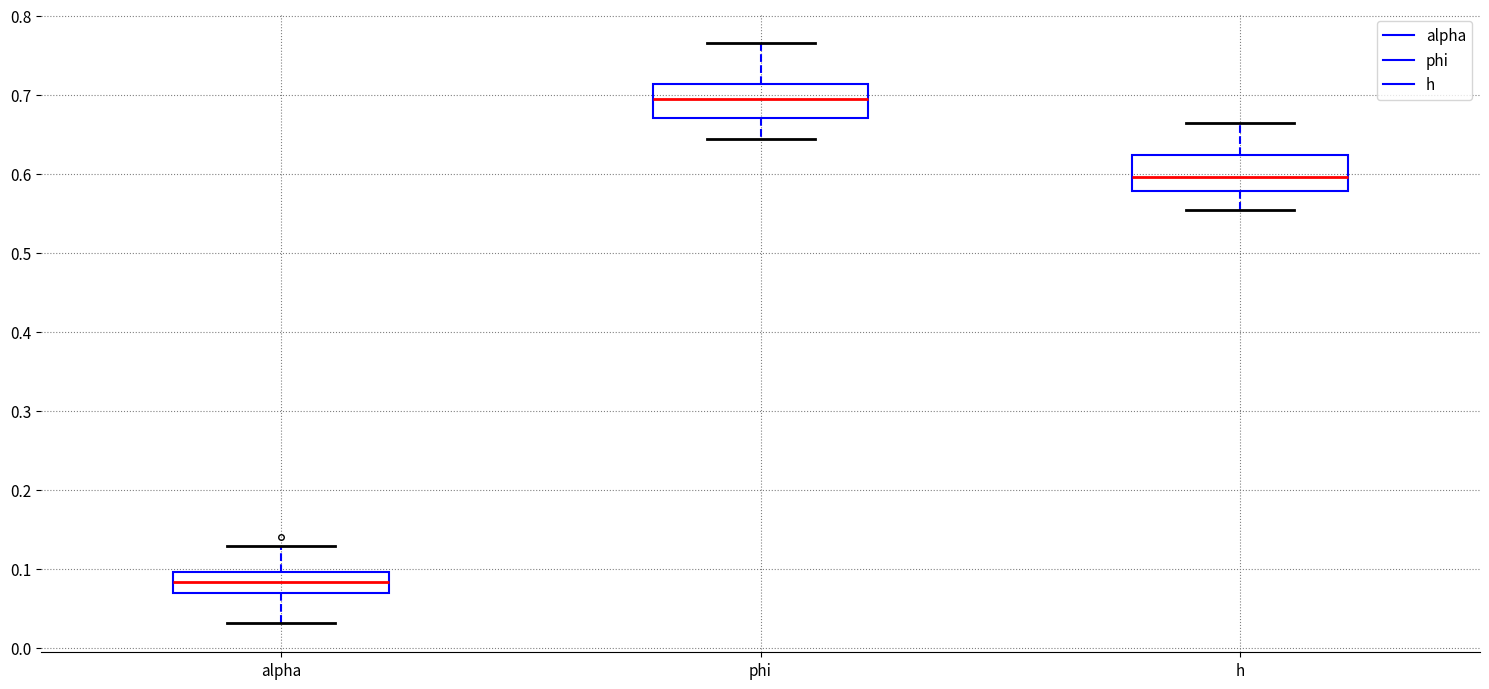

Where is the lower edge of the box for h on the y-axis? The values are not printed on the chart, so give them approximately, as read against the axis.

0.58